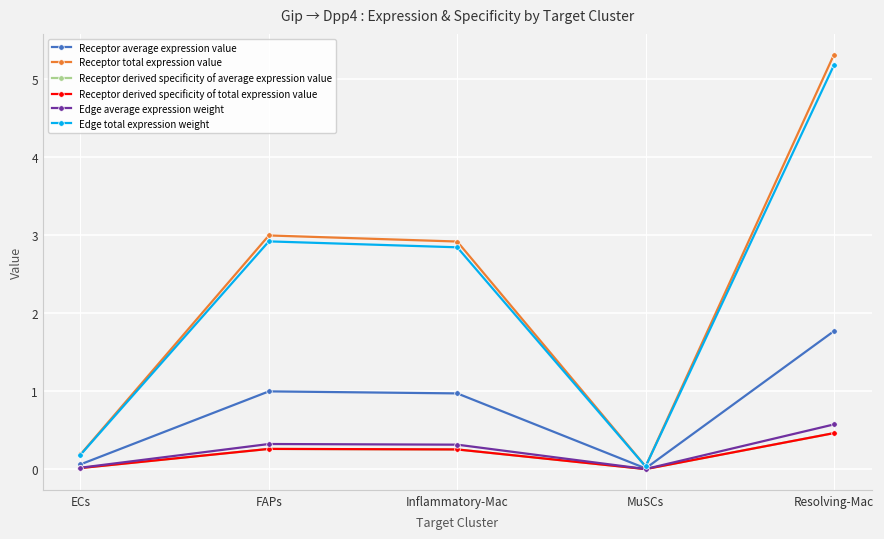

Is the value of Receptor derived specificity of average expression value at MuSCs greater than the value of Edge total expression weight at Resolving-Mac?

No